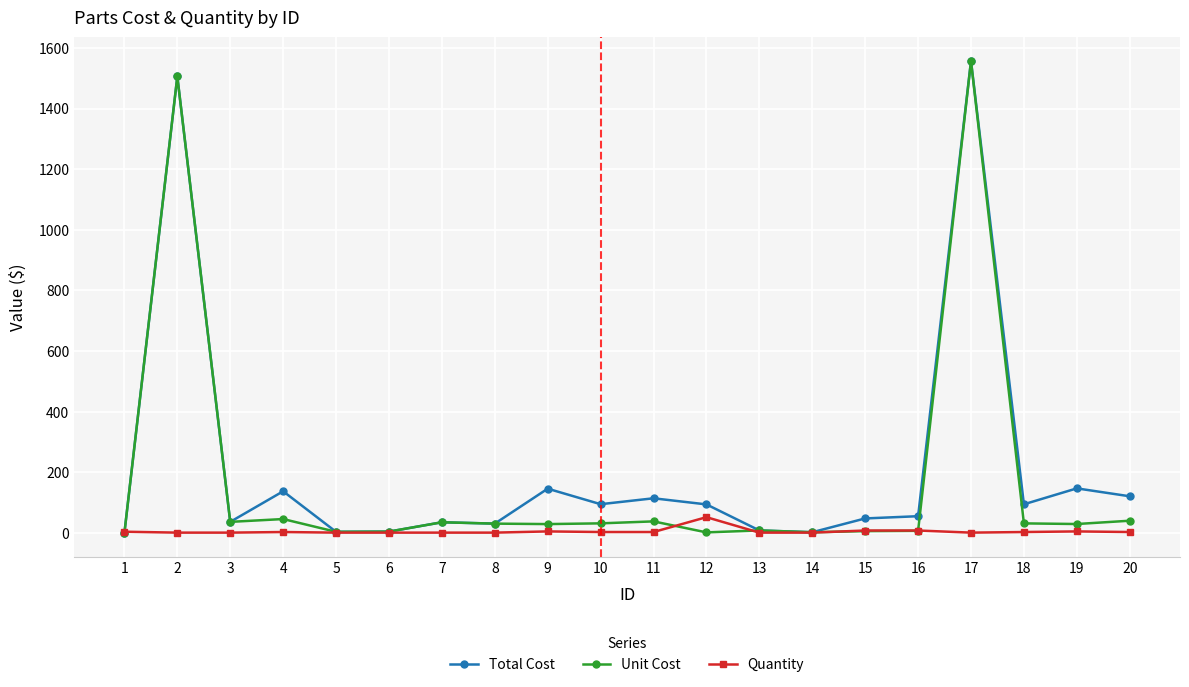

List the series in order of their overall mean, lowest first.

Quantity, Unit Cost, Total Cost